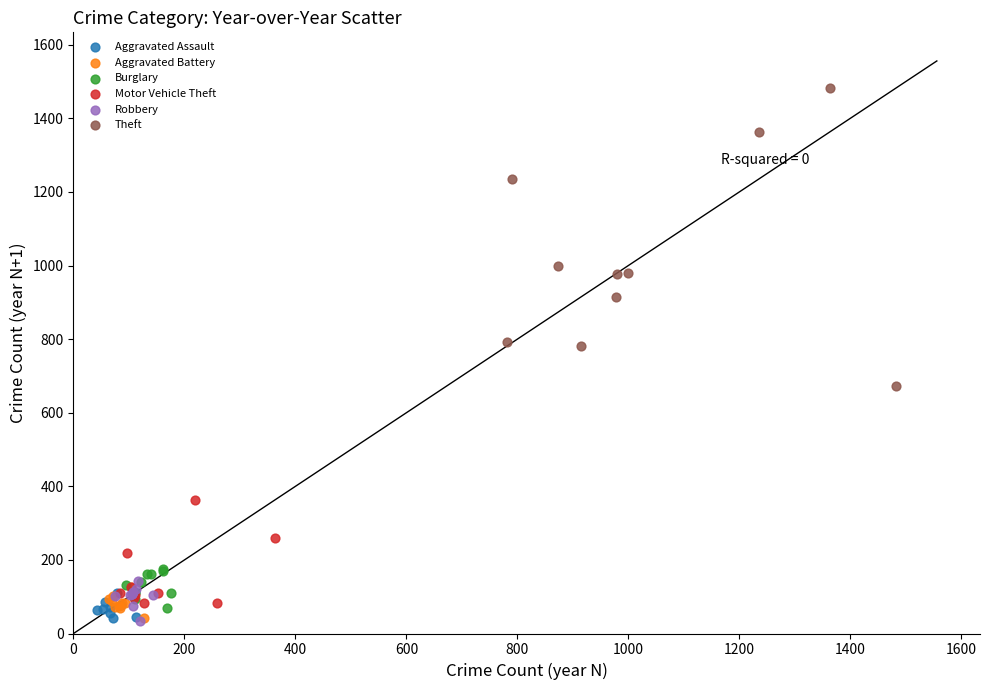

Which series contains the highest Y value?

Theft